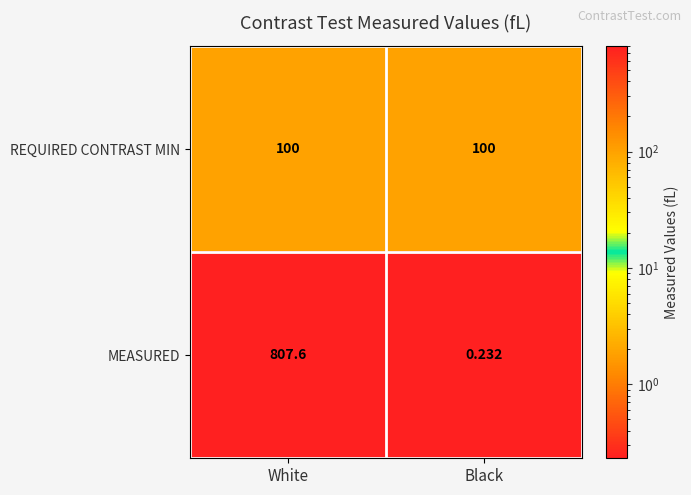

Rank the series at Black from highest to lowest value.

REQUIRED CONTRAST MIN, MEASURED